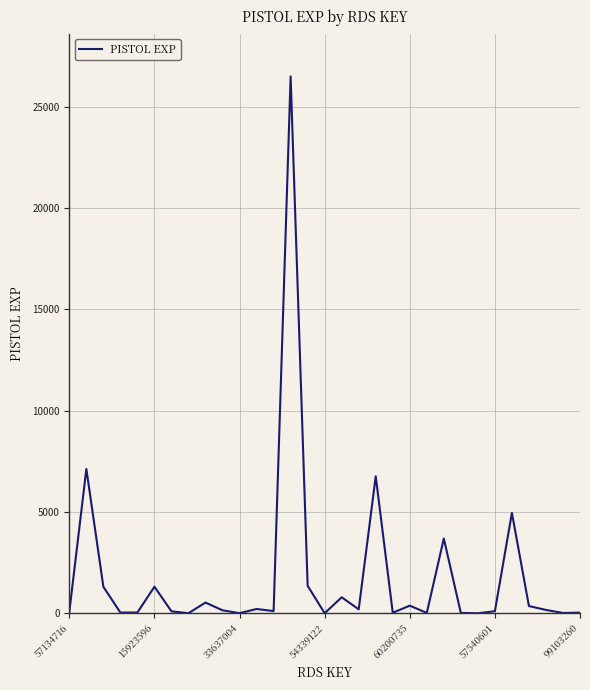

What is the sum of all values?

56402